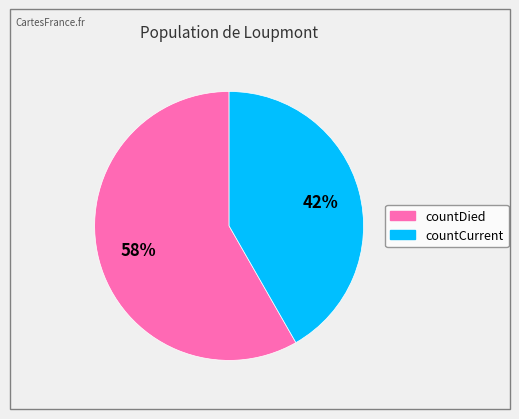

Is there a majority slice in this chart?

Yes